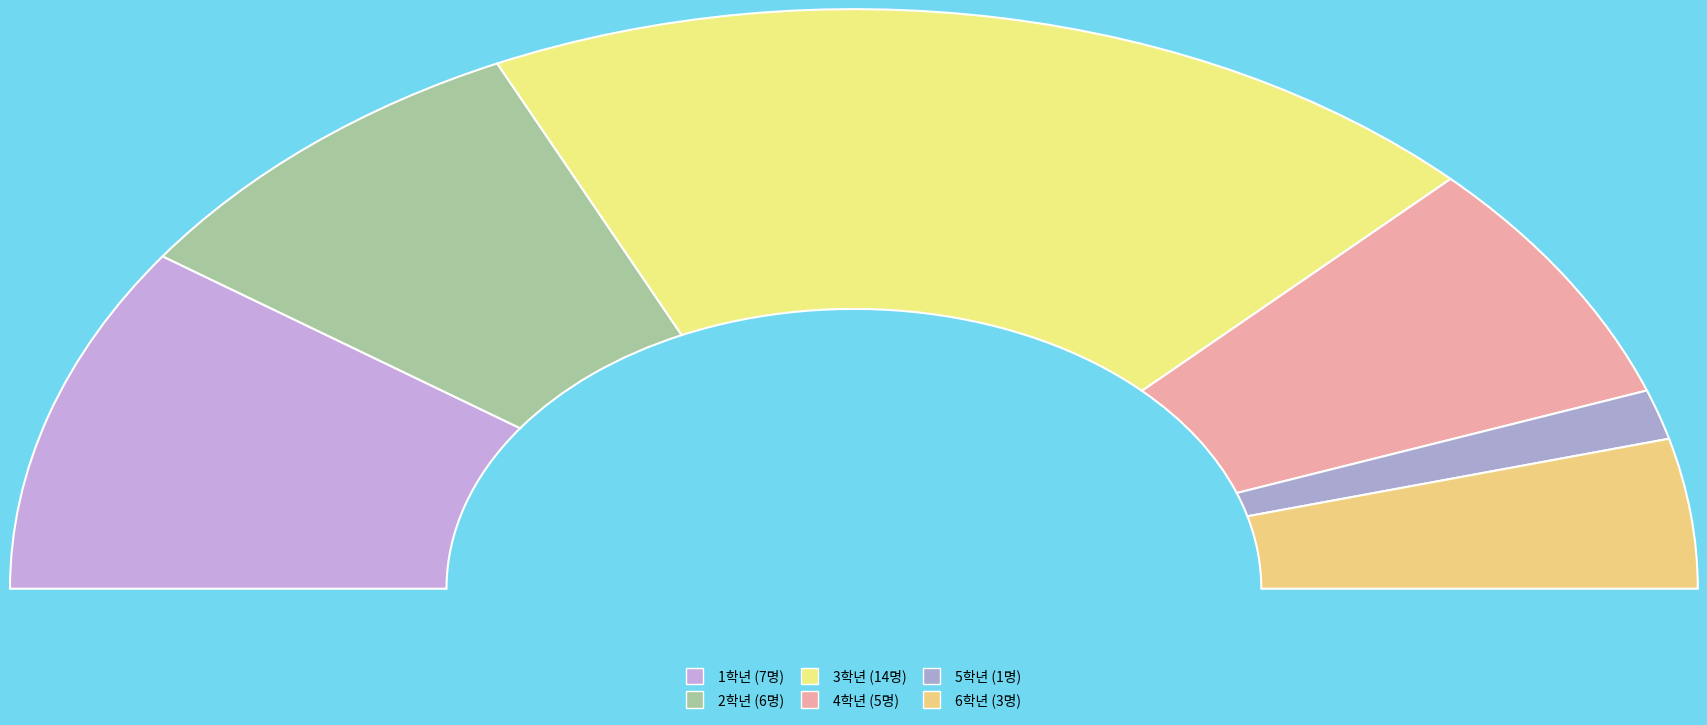

Between 6학년 and 4학년, which is larger?

4학년